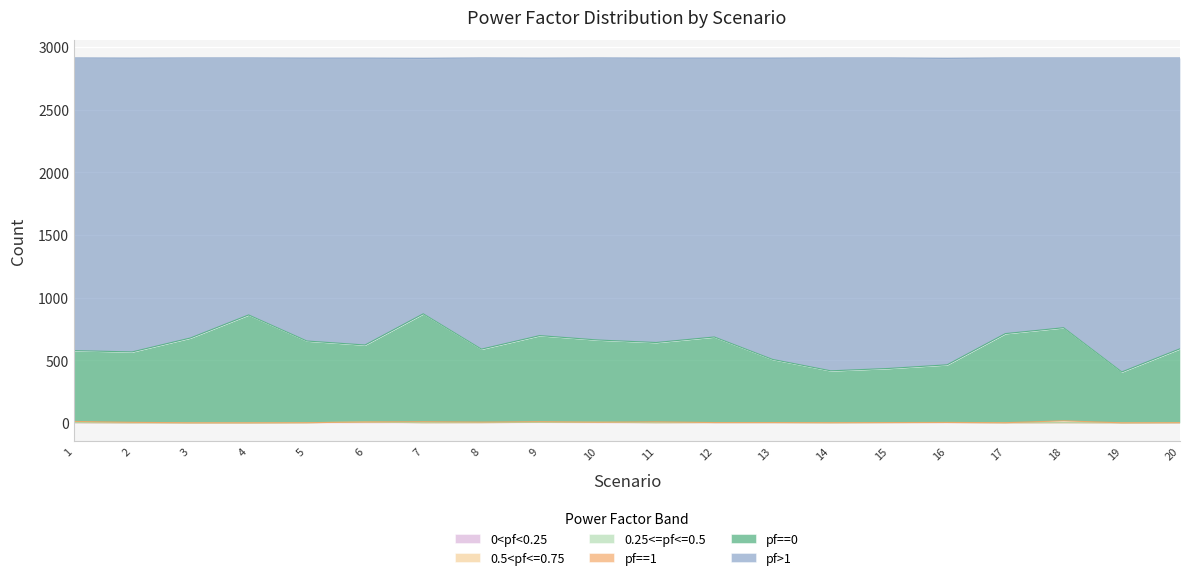

At which category is the sum across all series the highest?

1